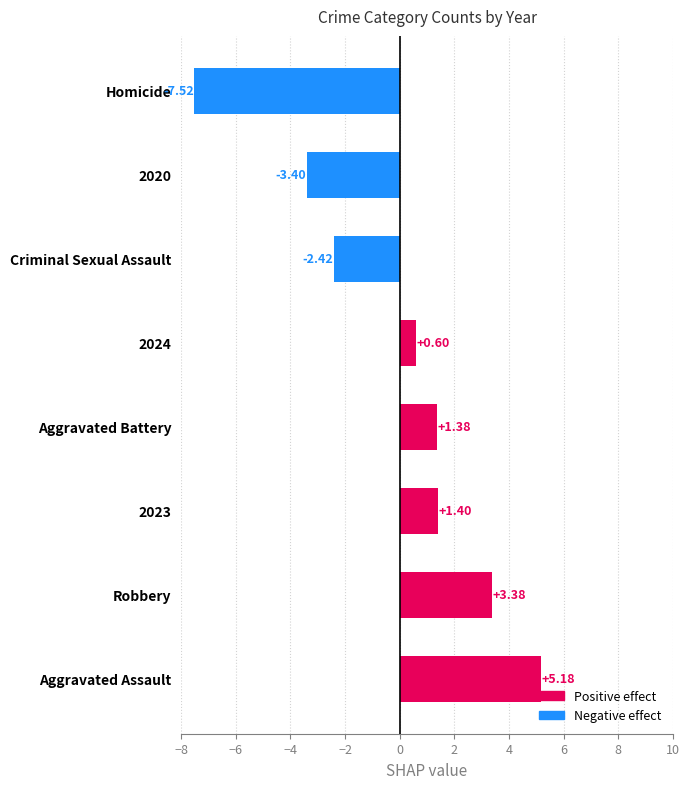

List the labels in order of value, largest first.

Aggravated Assault, Robbery, 2023, Aggravated Battery, 2024, Criminal Sexual Assault, 2020, Homicide